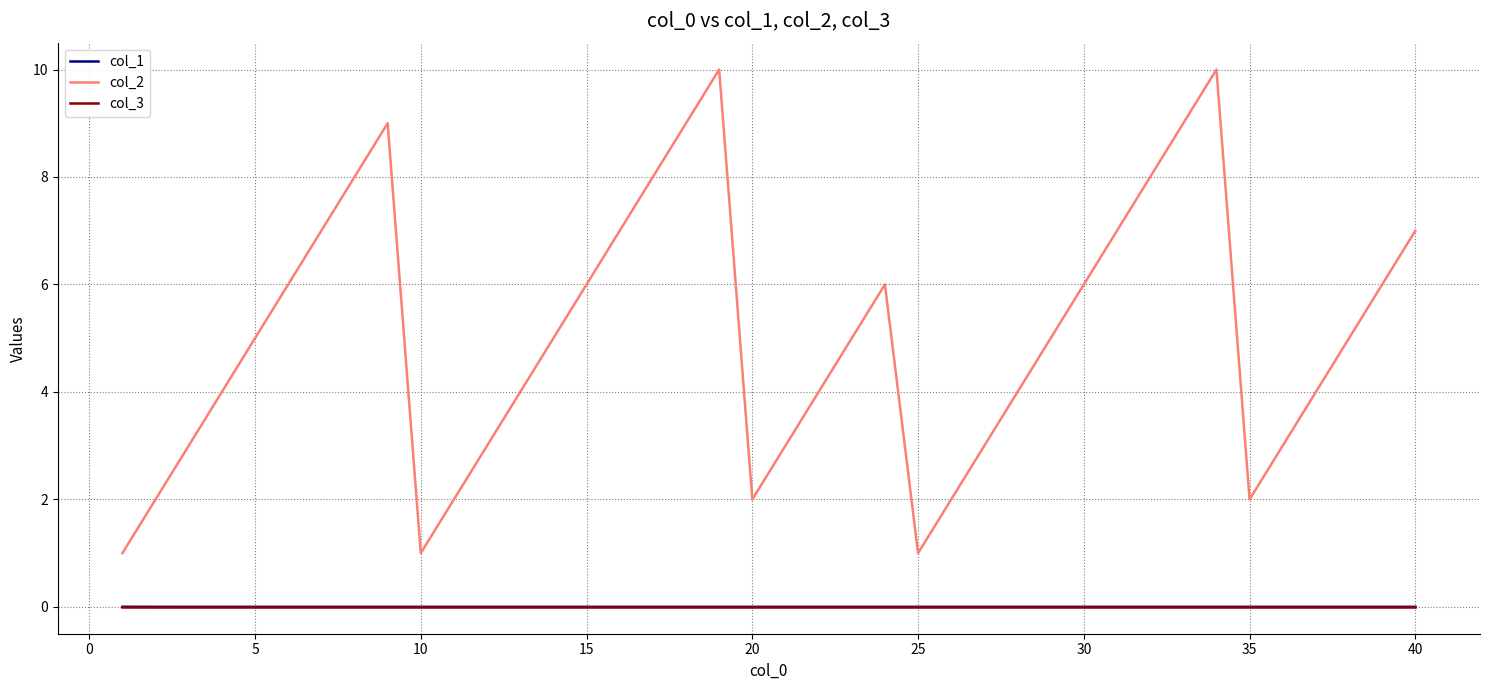

What is the minimum value for col_2?

1.0